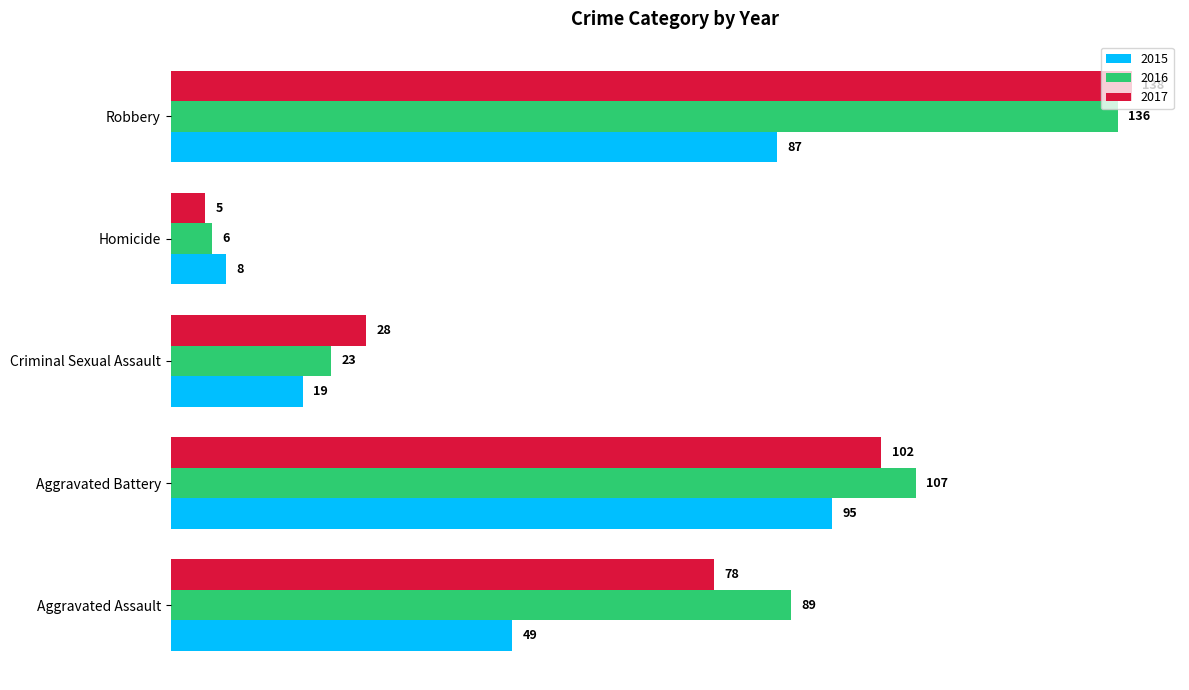

How many series are shown in this chart?

3